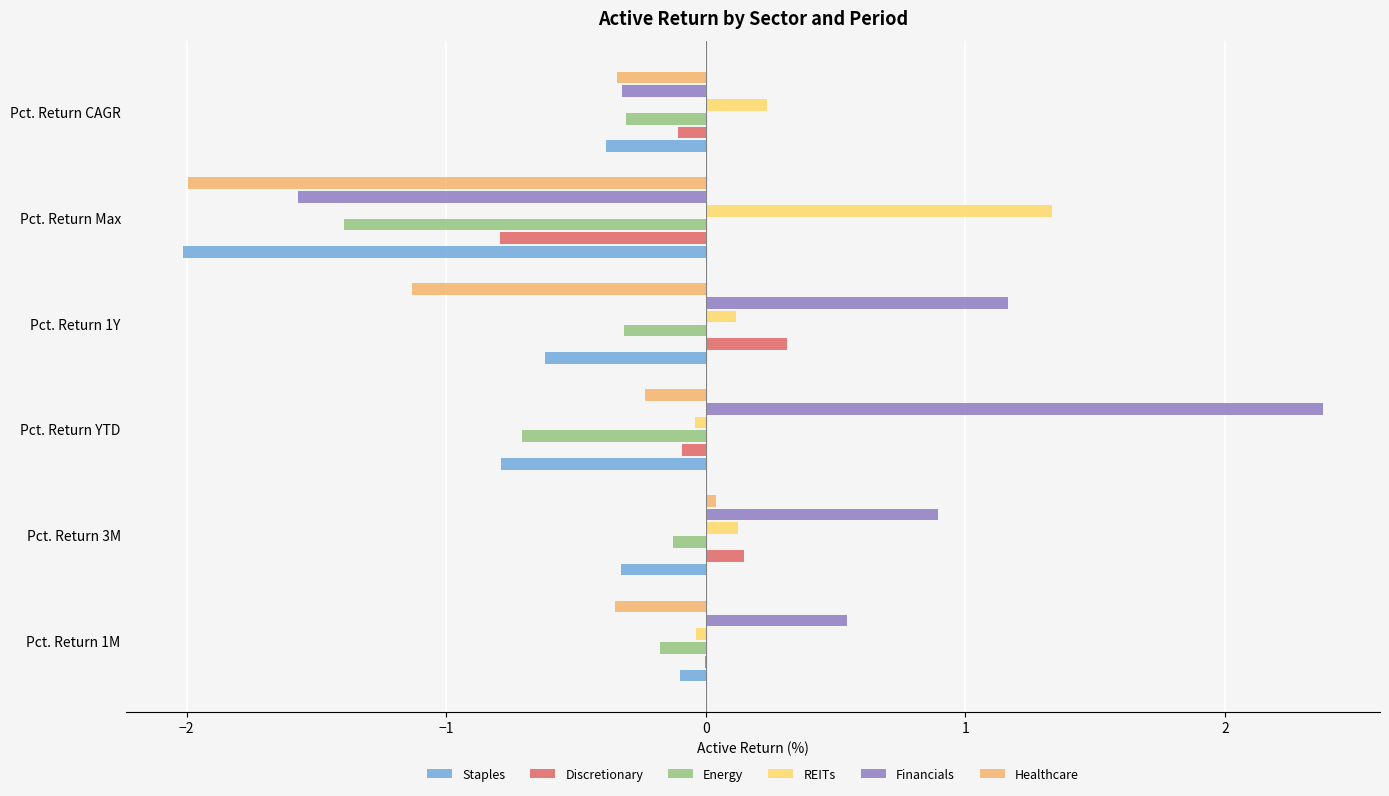

Is the value of Discretionary at Pct. Return 1Y greater than the value of Healthcare at Pct. Return 1M?

Yes